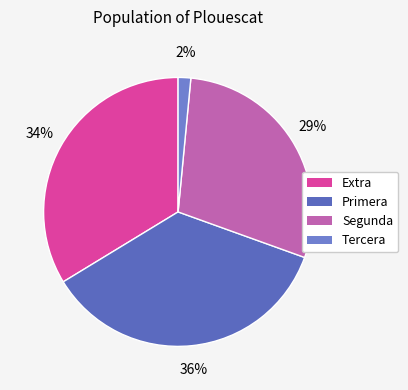

What percentage is the Segunda slice, to the nearest percent?

29%